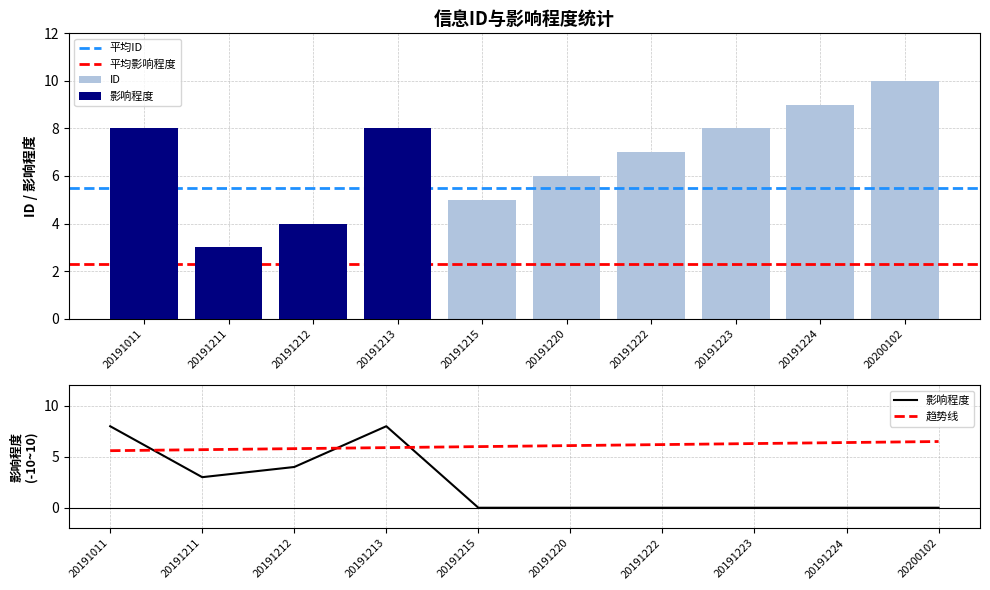

Are the bars horizontal?

No